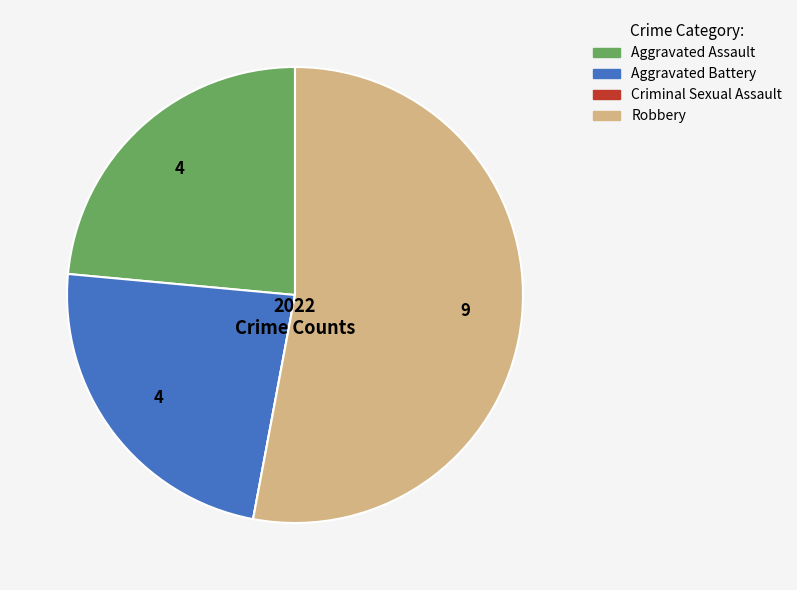

Do Aggravated Battery and Aggravated Assault together represent more than half of the pie?

No